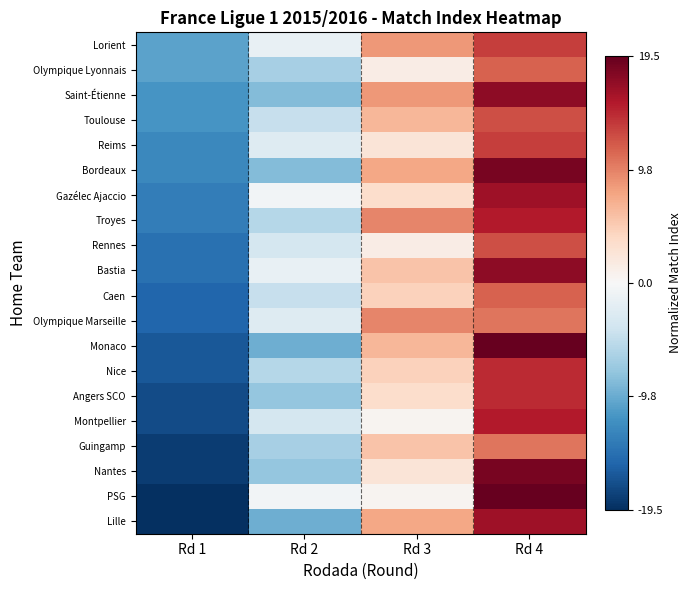

What is the maximum value shown in the chart?

19.5